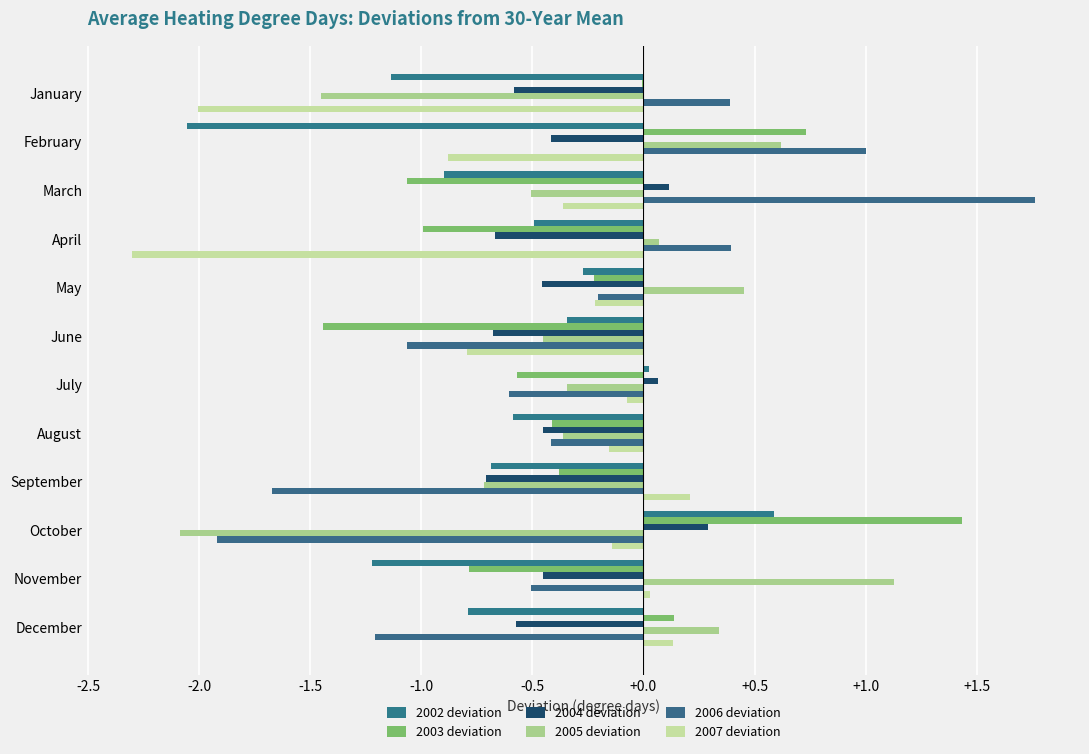

How many values in the 2005 deviation series exceed 0?

5